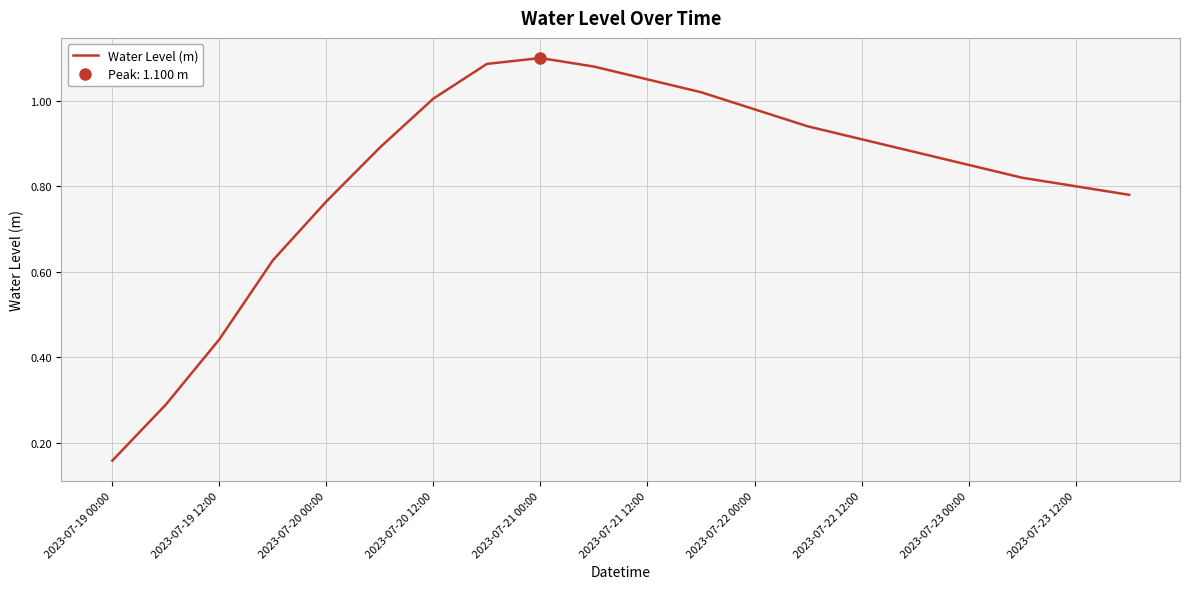

The value of Water Level (m) at 2023-07-21 00:00 is 0.6. True or false?

False